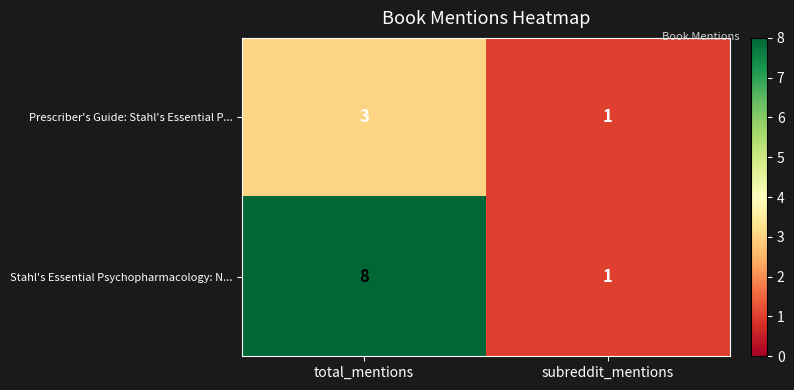

Reading right to left, list all the values displayed in this chart.

Prescriber's Guide: Stahl's Essential P...: 1	3
Stahl's Essential Psychopharmacology: N...: 1	8